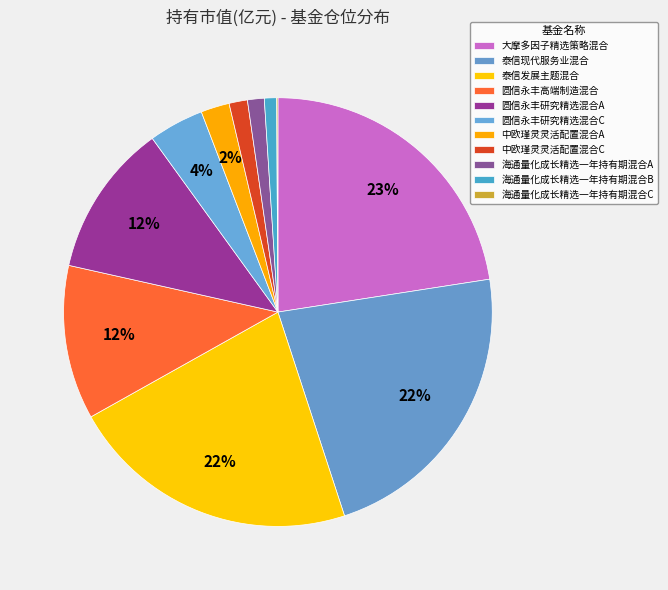

What is the largest slice in the pie chart?

大摩多因子精选策略混合